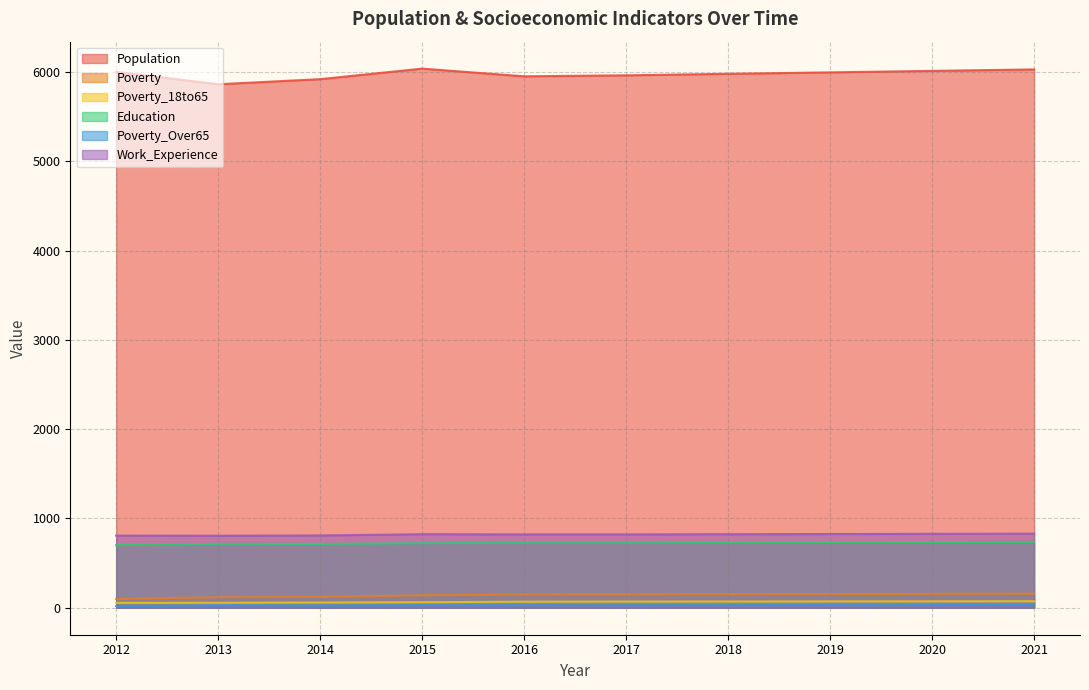

What is the approximate value of Poverty_18to65 at 2018?

70